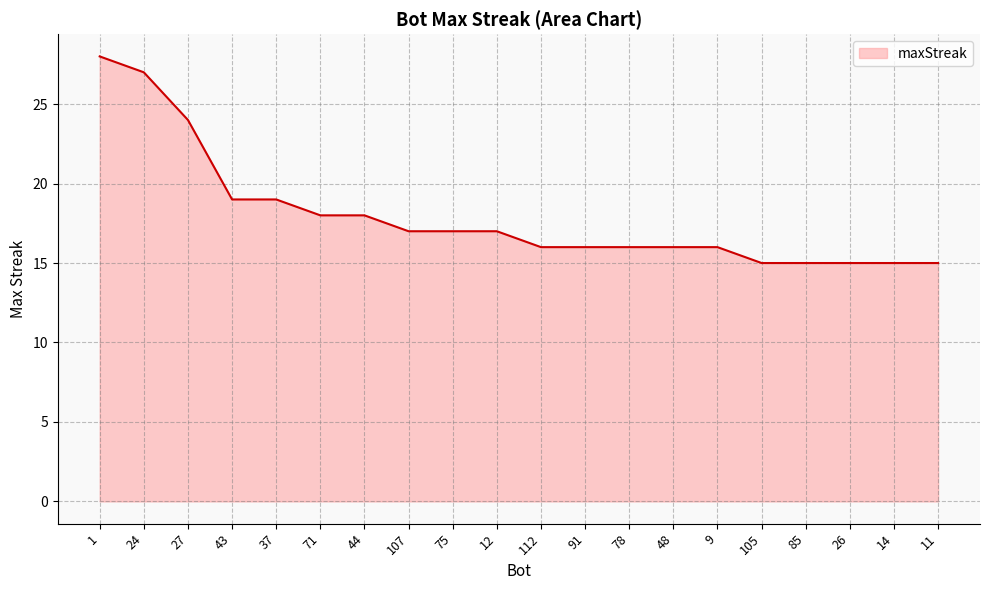

What is the difference between the values at 11 and 107?

2